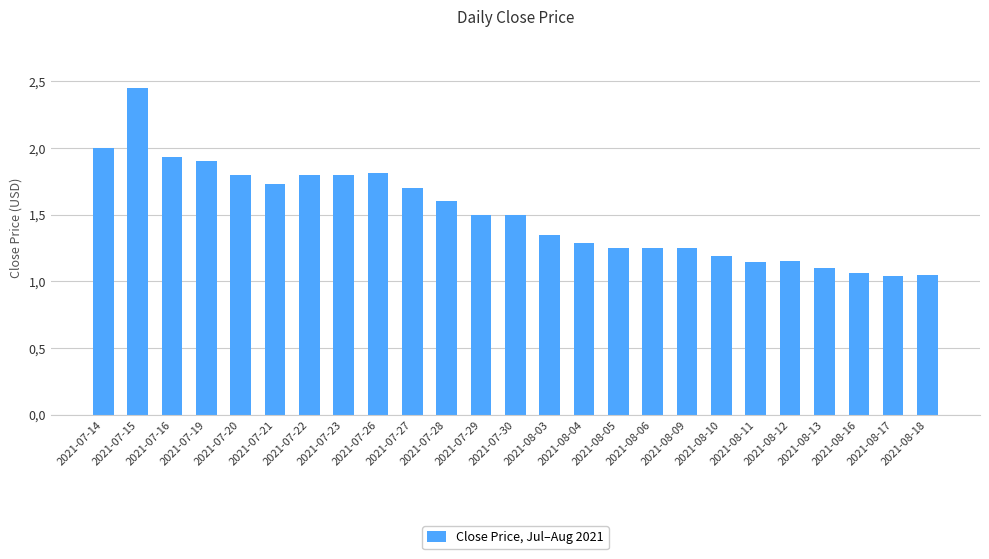

What is the difference between the values at 2021-07-14 and 2021-07-26?

0.2